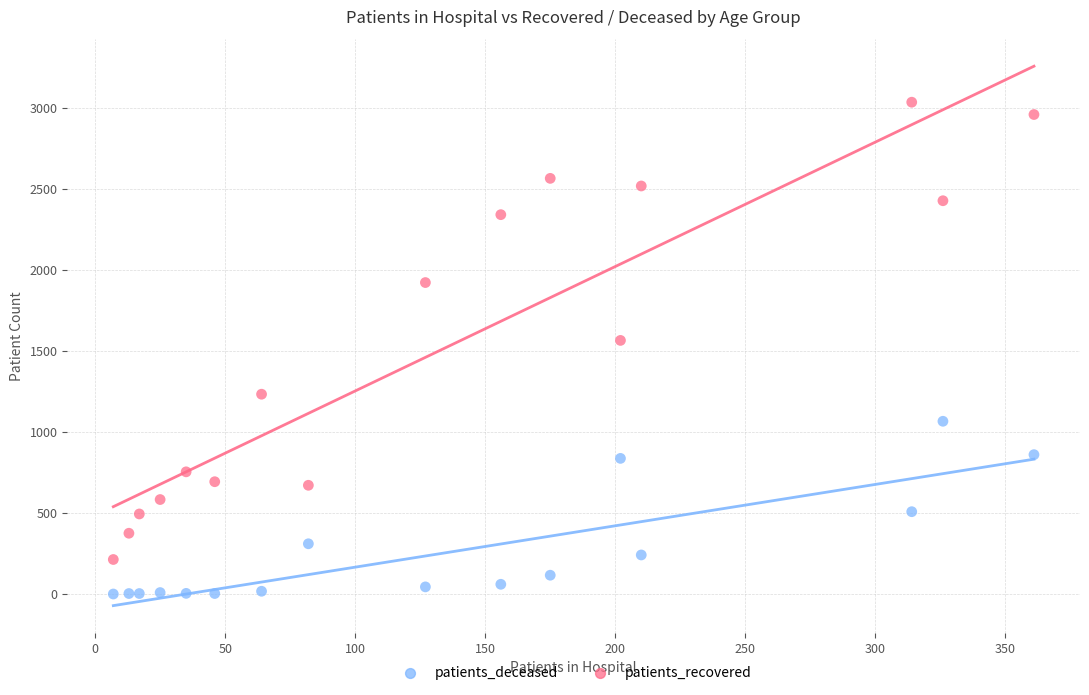

Which series has the widest spread of Y values?

patients_recovered